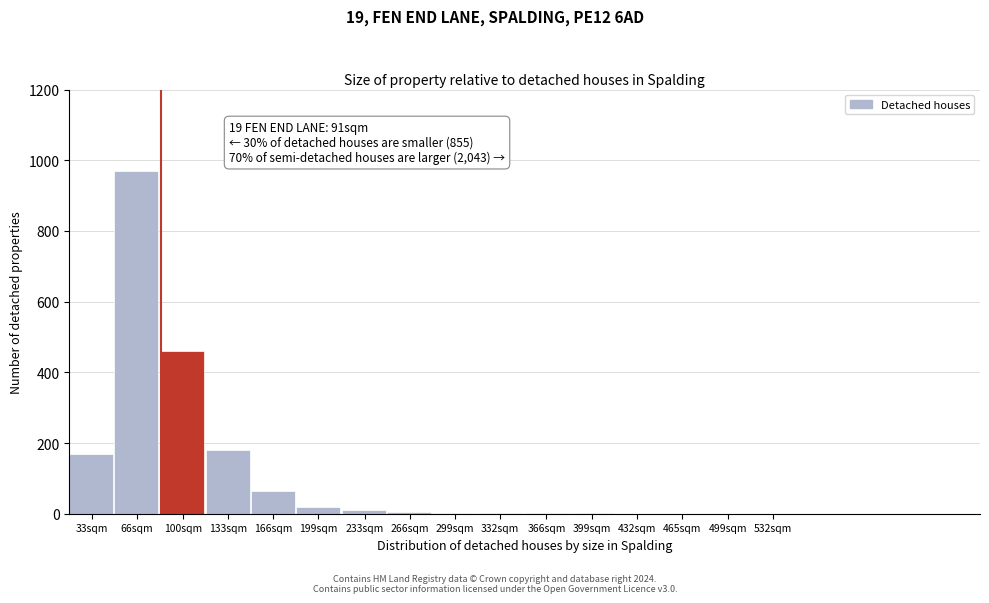

What is the sum of all values?

1887